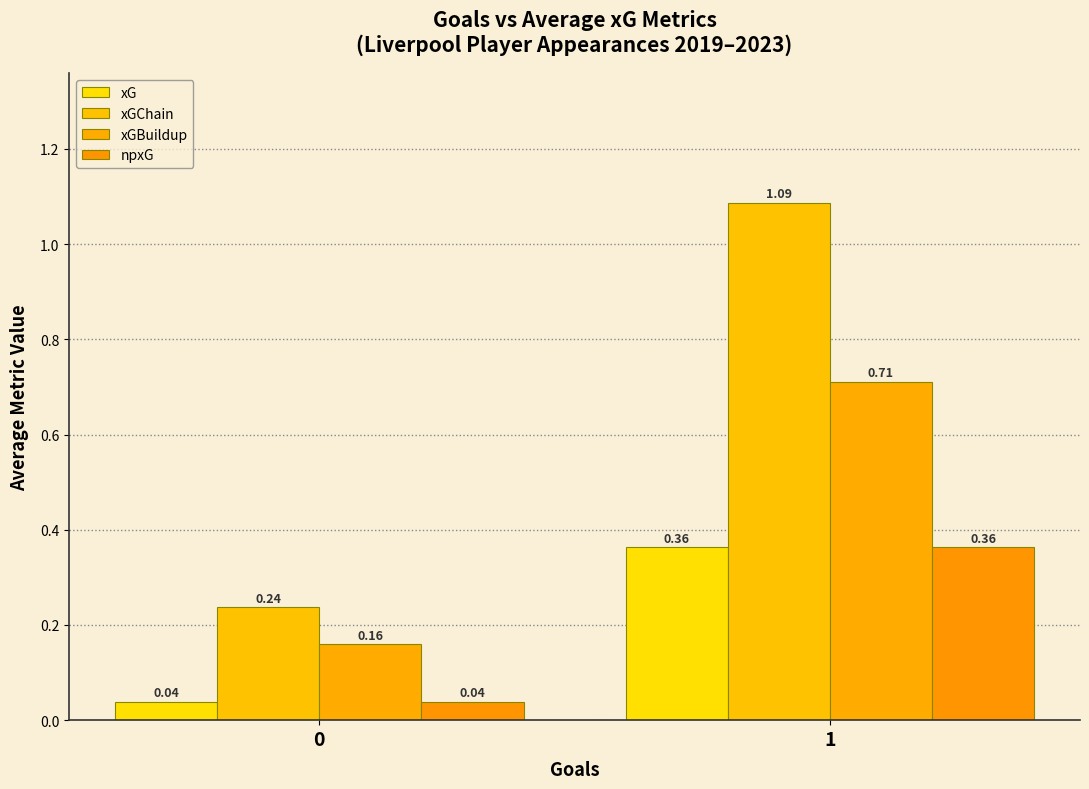

Between 0 and 1, which is larger?

1